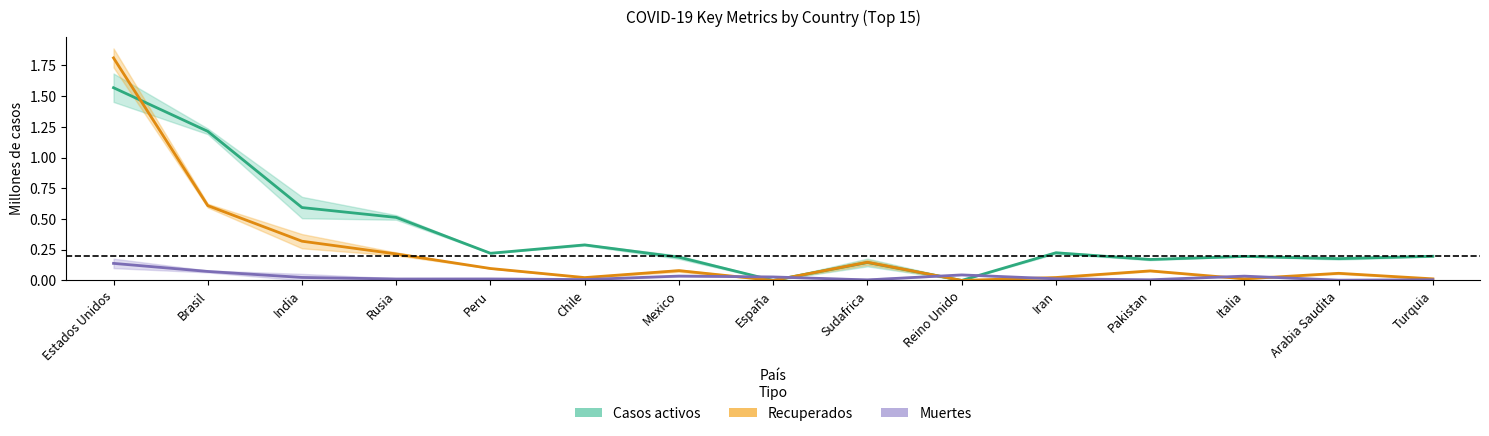

What is the sum of the Casos activos values at Chile and Brasil?

1.5